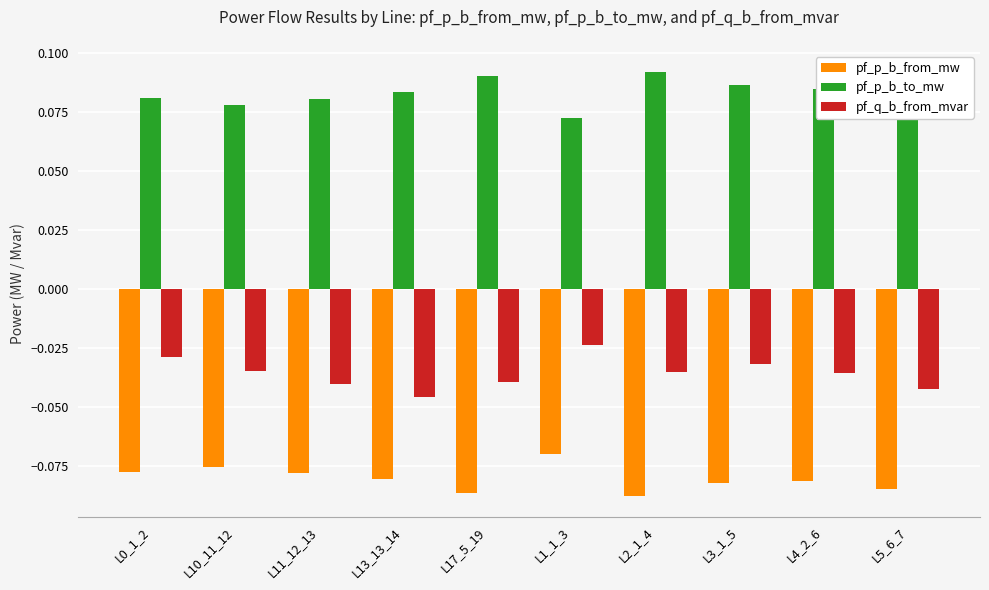

What is the sum of all pf_q_b_from_mvar values?

-0.4